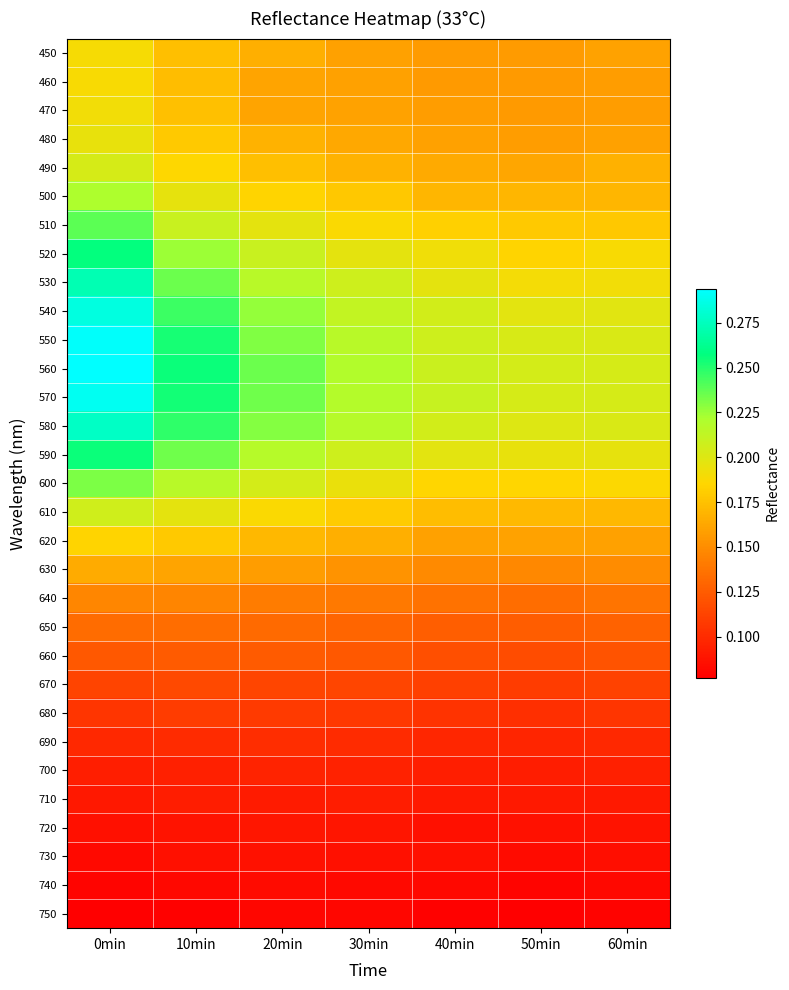

Which series has the largest total across all categories?

560